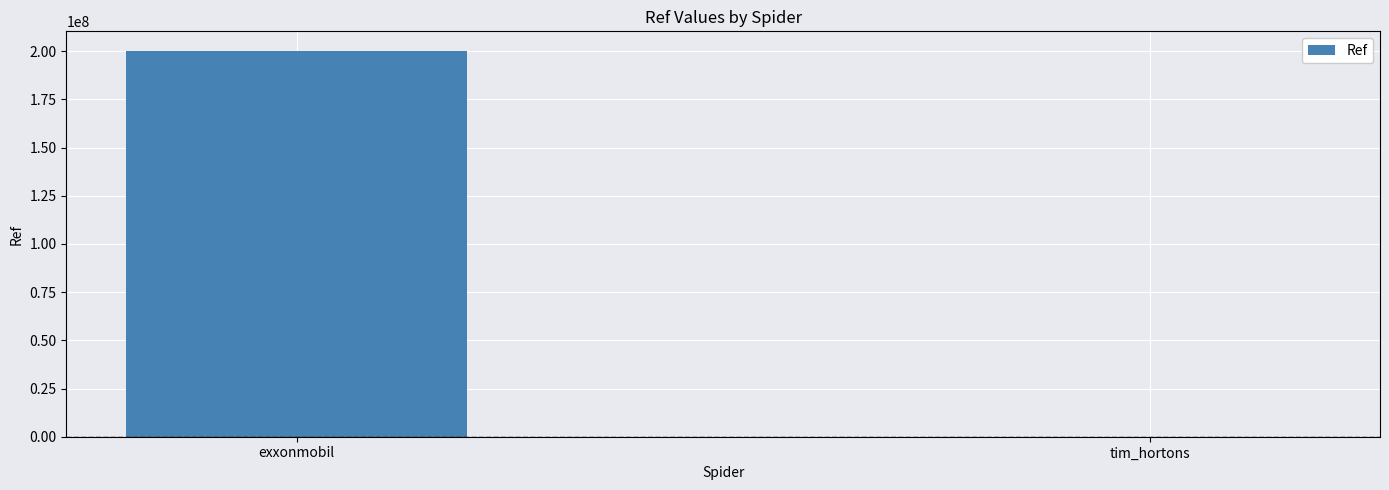

At which category does the chart reach its peak across all series?

exxonmobil